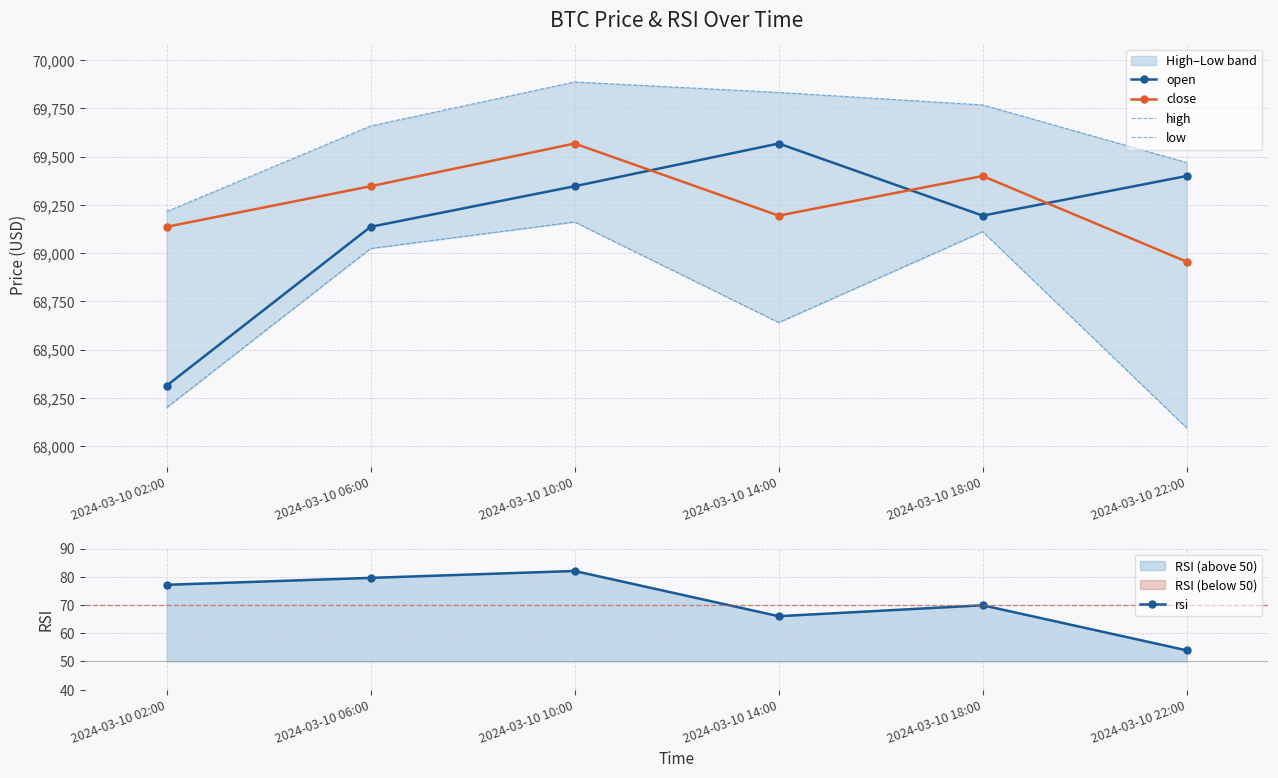

True or false: open has more than 2 points higher than both neighbors.

False